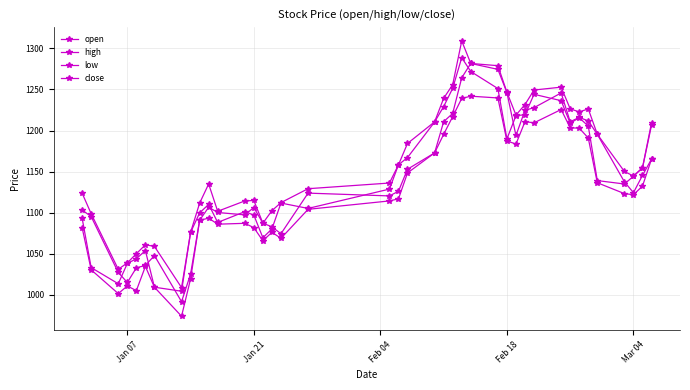

At how many categories does at least one series exceed 1125?

24